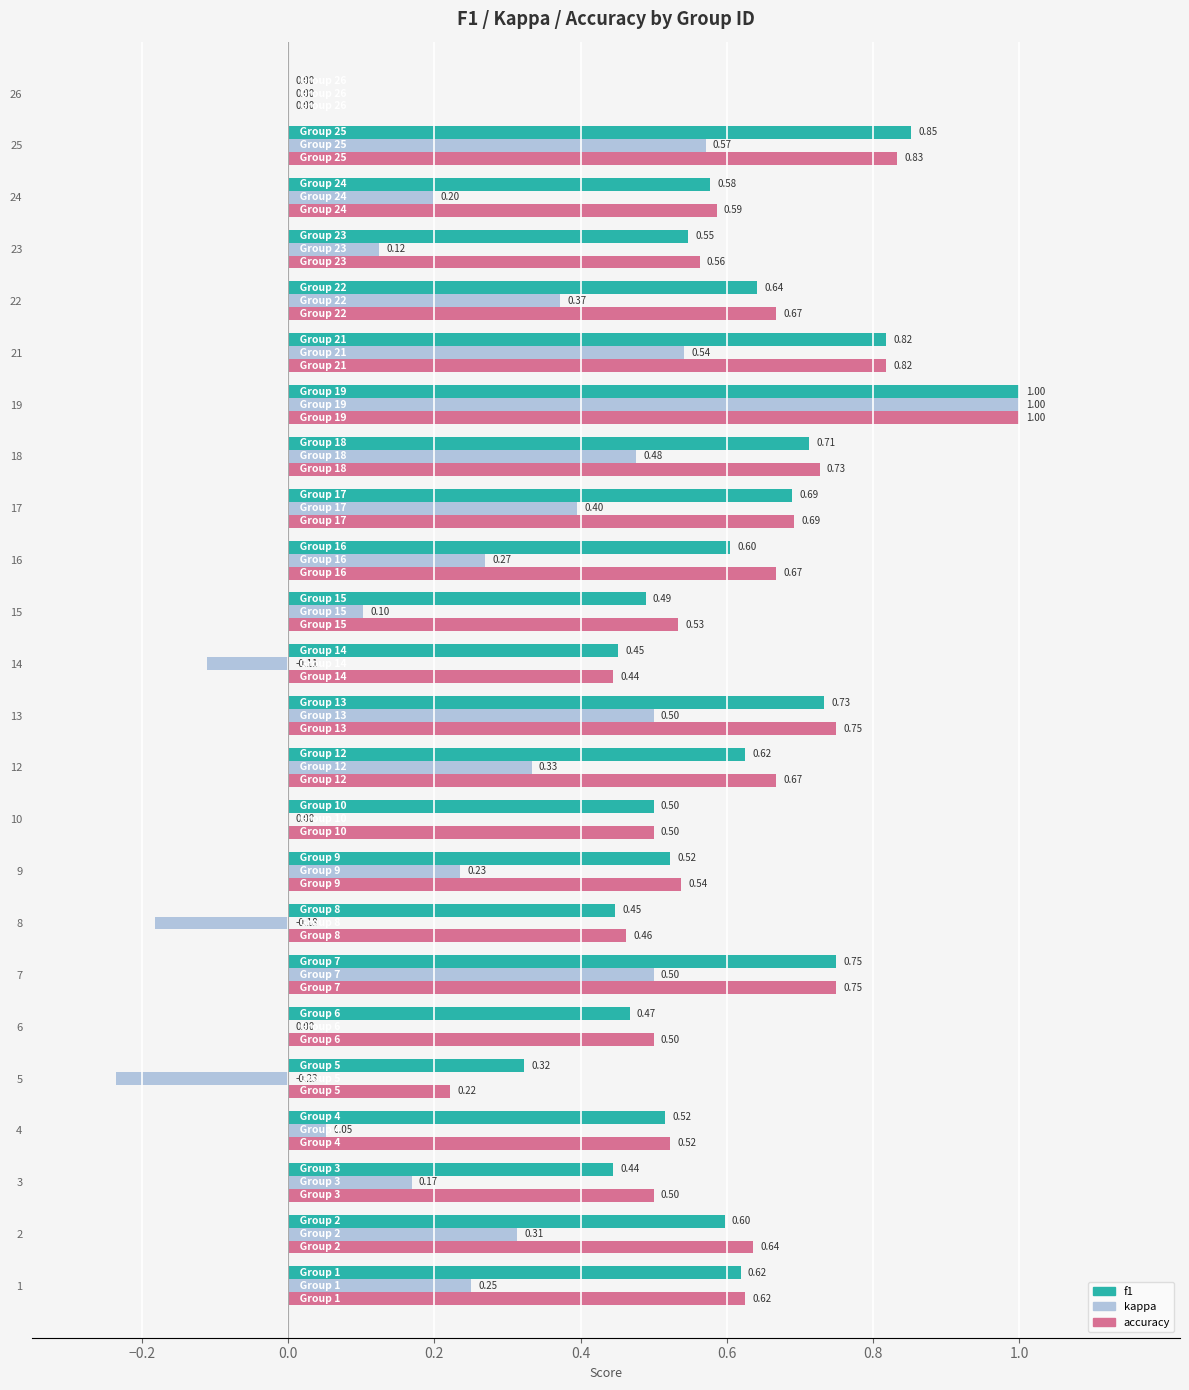

What is the sum of the f1 values at 12 and 13?

1.4